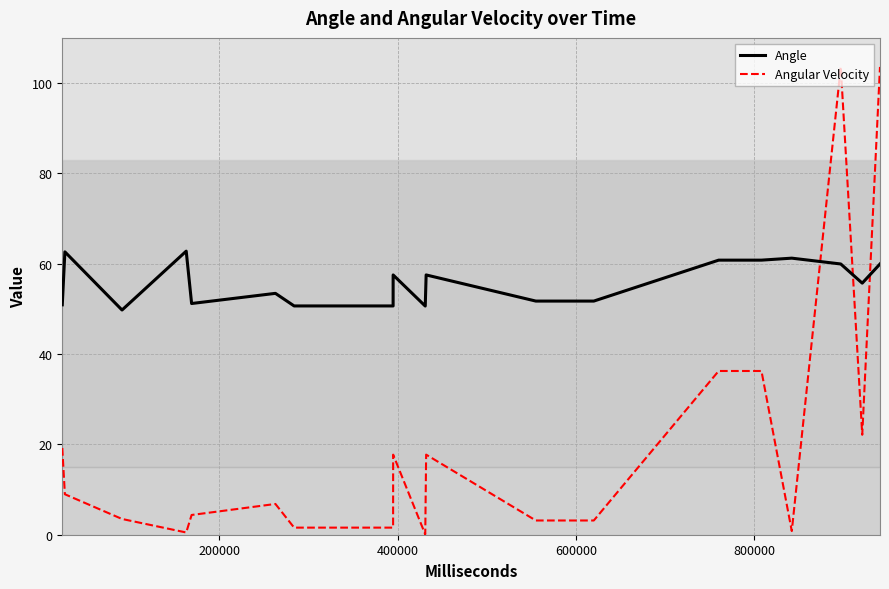

Which series has the largest range (max minus min)?

Angular Velocity